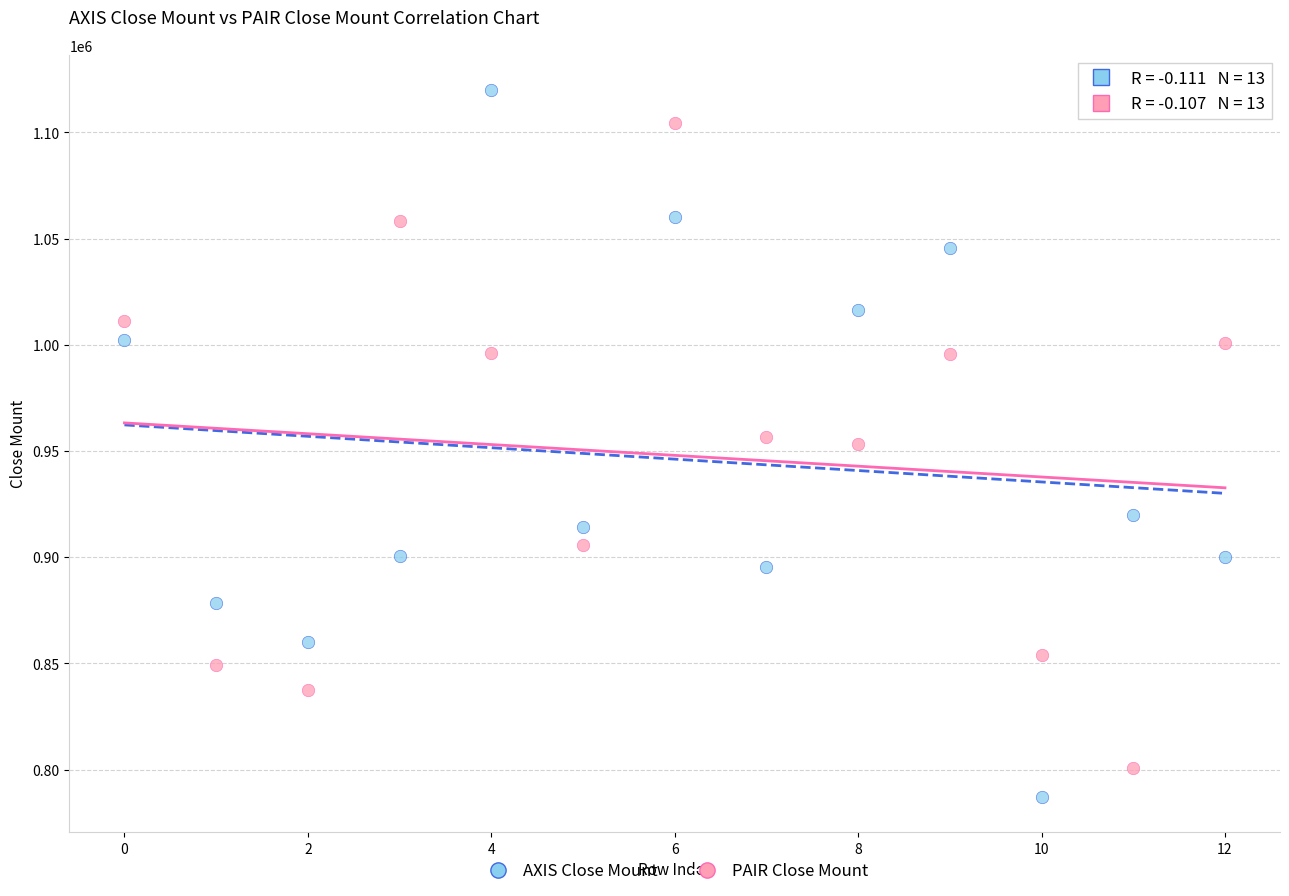

Which series reaches the maximum Y coordinate?

AXIS Close Mount